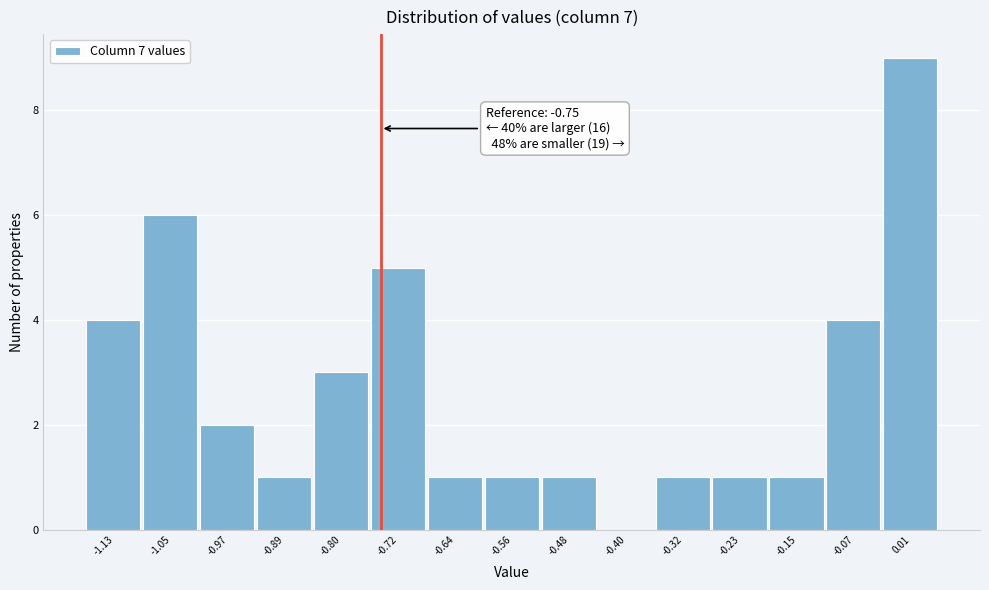

Over which range of the x-axis is the bar tallest?

-0.03 to 0.05